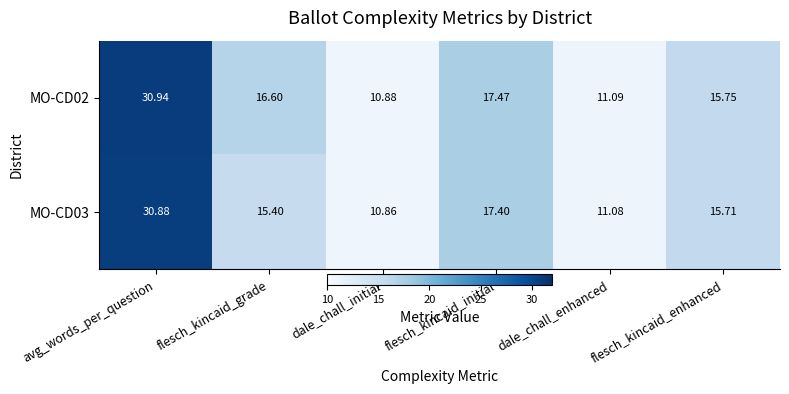

At which category does the chart reach its peak across all series?

avg_words_per_question